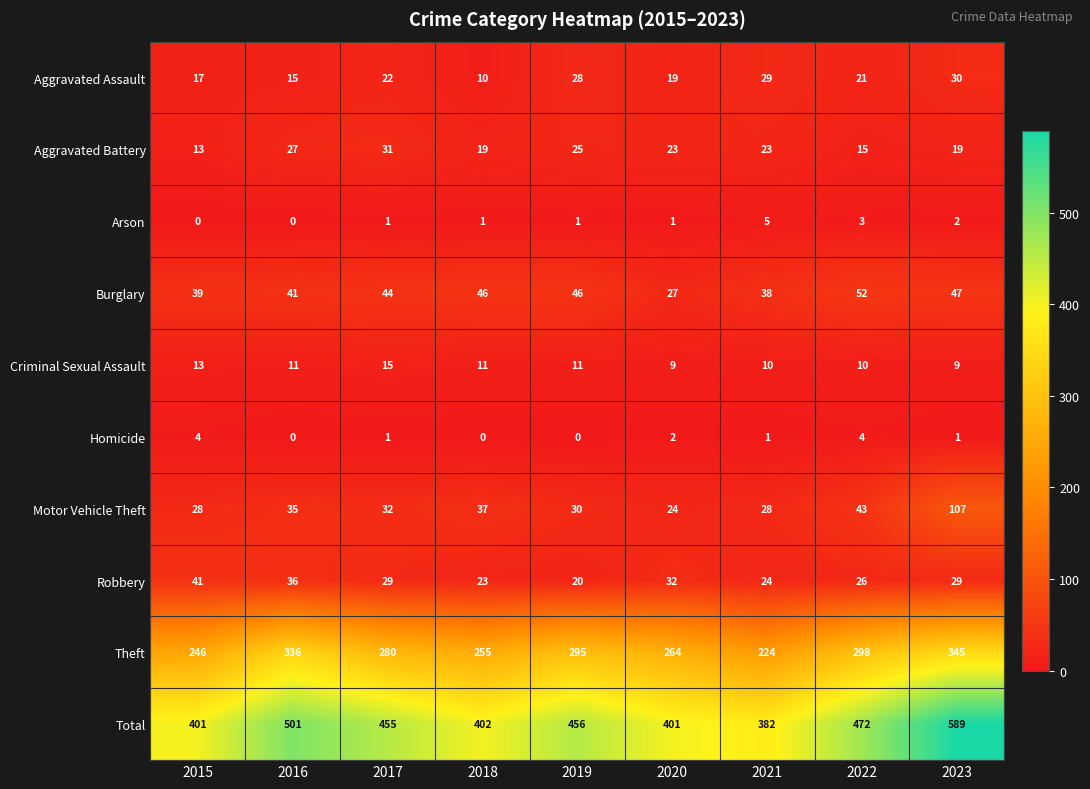

Which series changed the most between 2016 and 2023?

Total